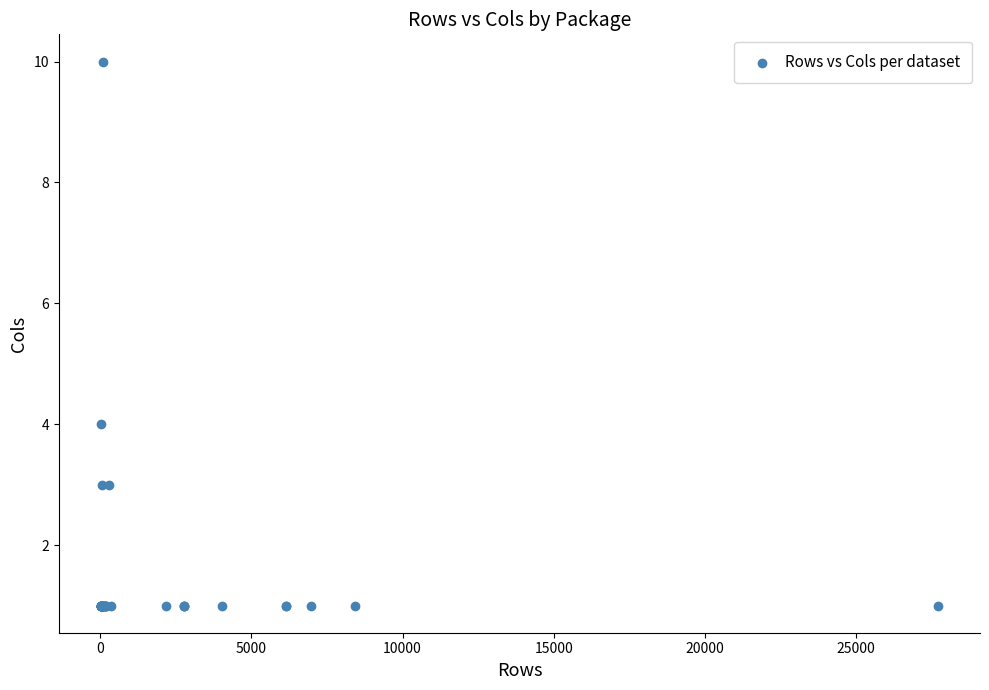

What Y value in the scatter plot is closest to 5?

4